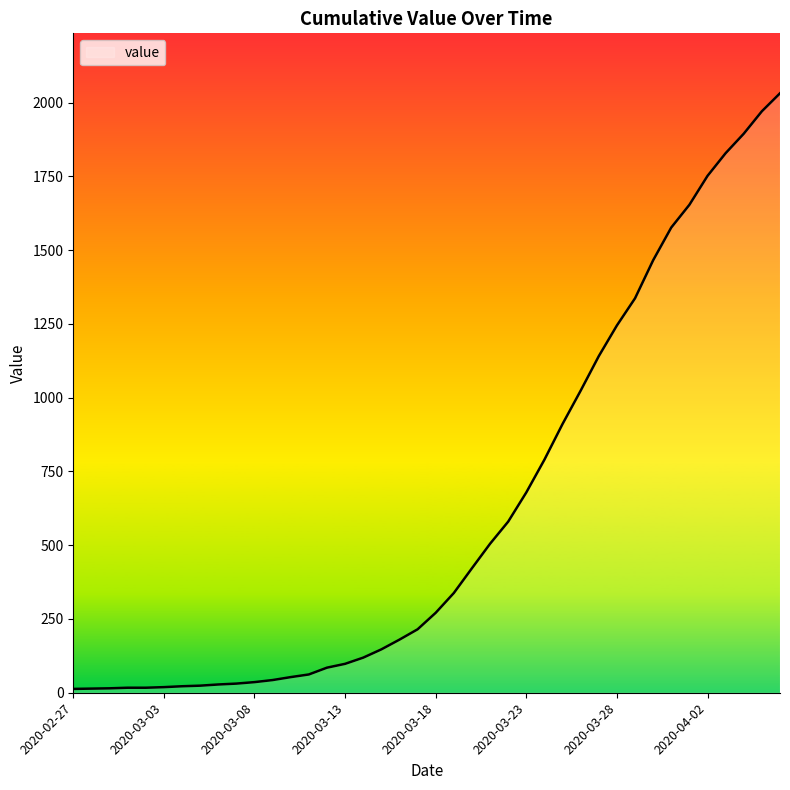

What is the difference between the maximum and minimum values?

2019